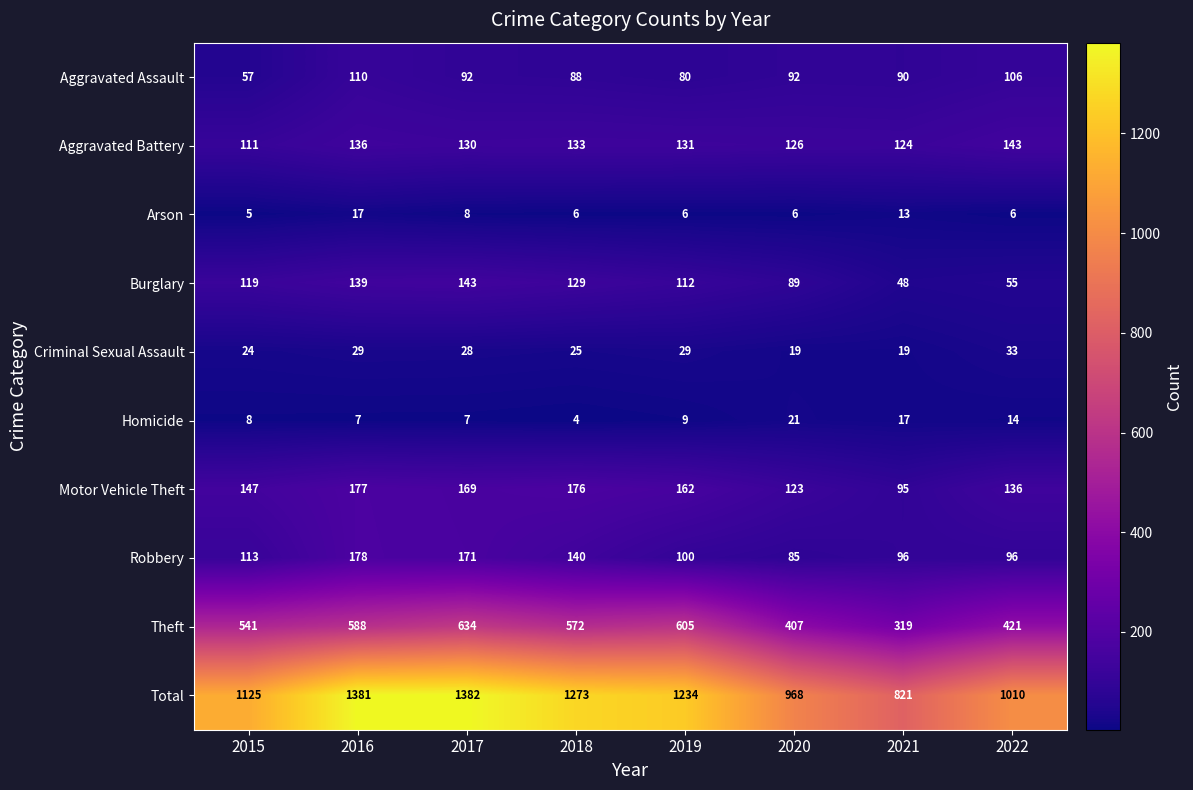

What is the maximum value shown in the chart?

1382